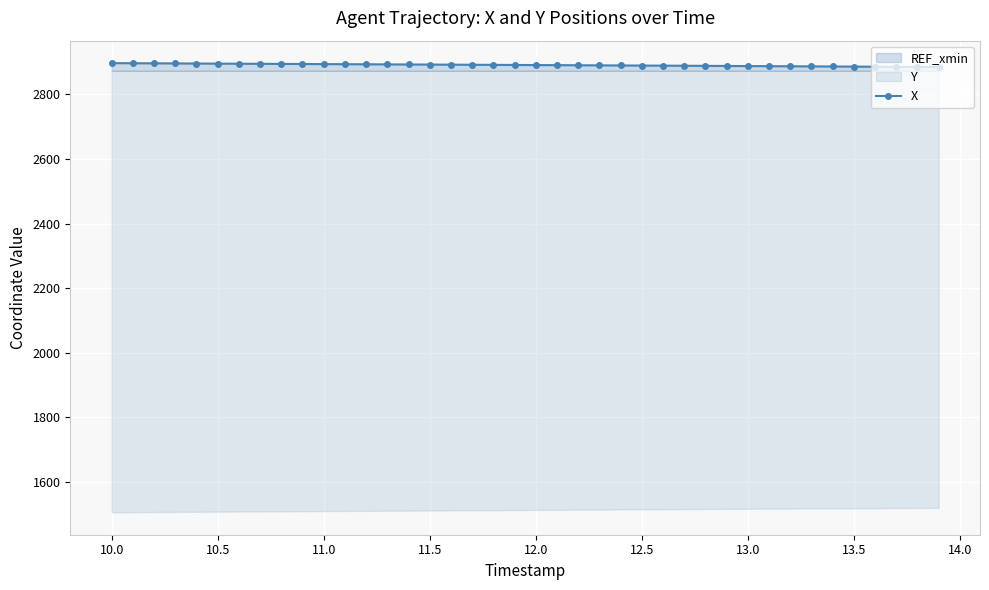

What is the highest value of the X series?

2896.6